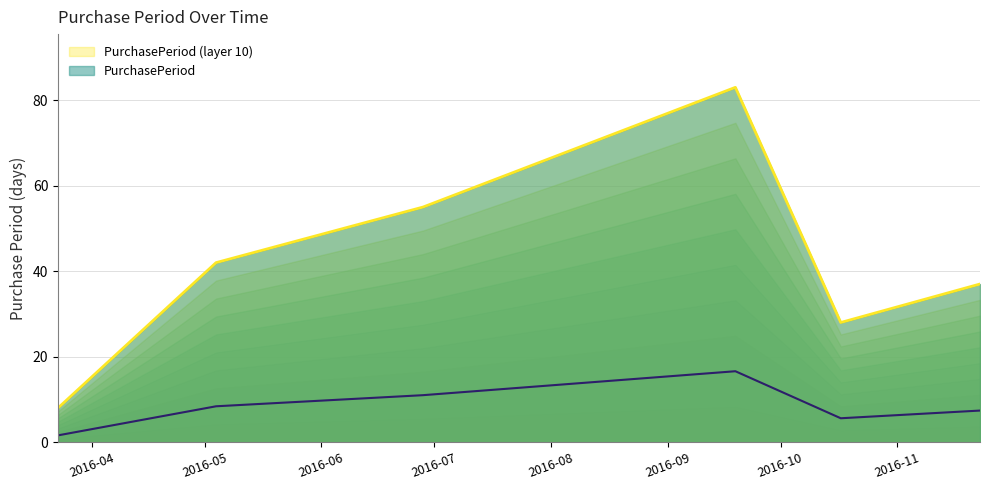

True or false: the data has more than 0 interior local peaks.

True